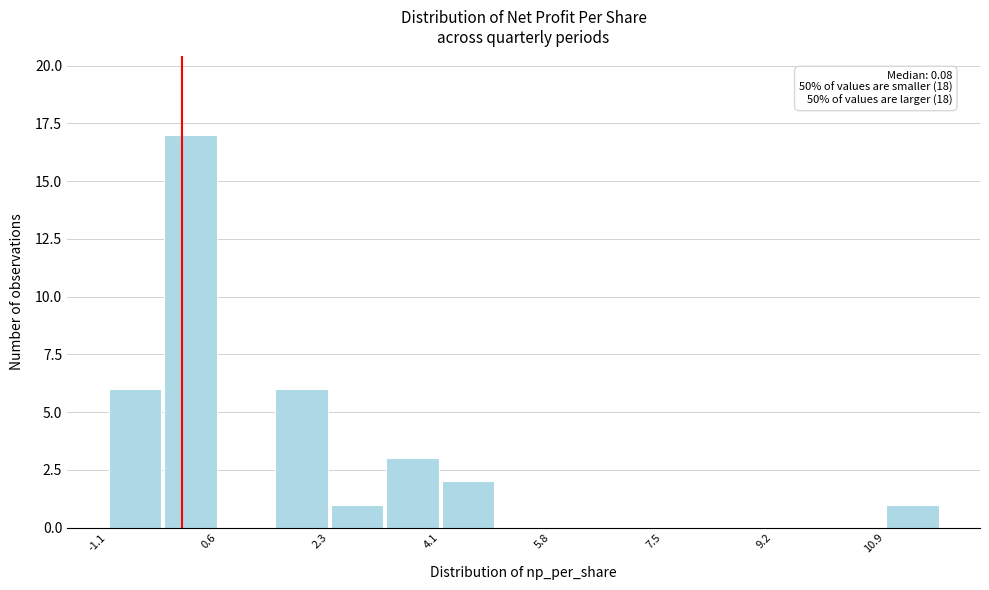

Over which range of the x-axis is the bar tallest?

-0.2 to 0.6